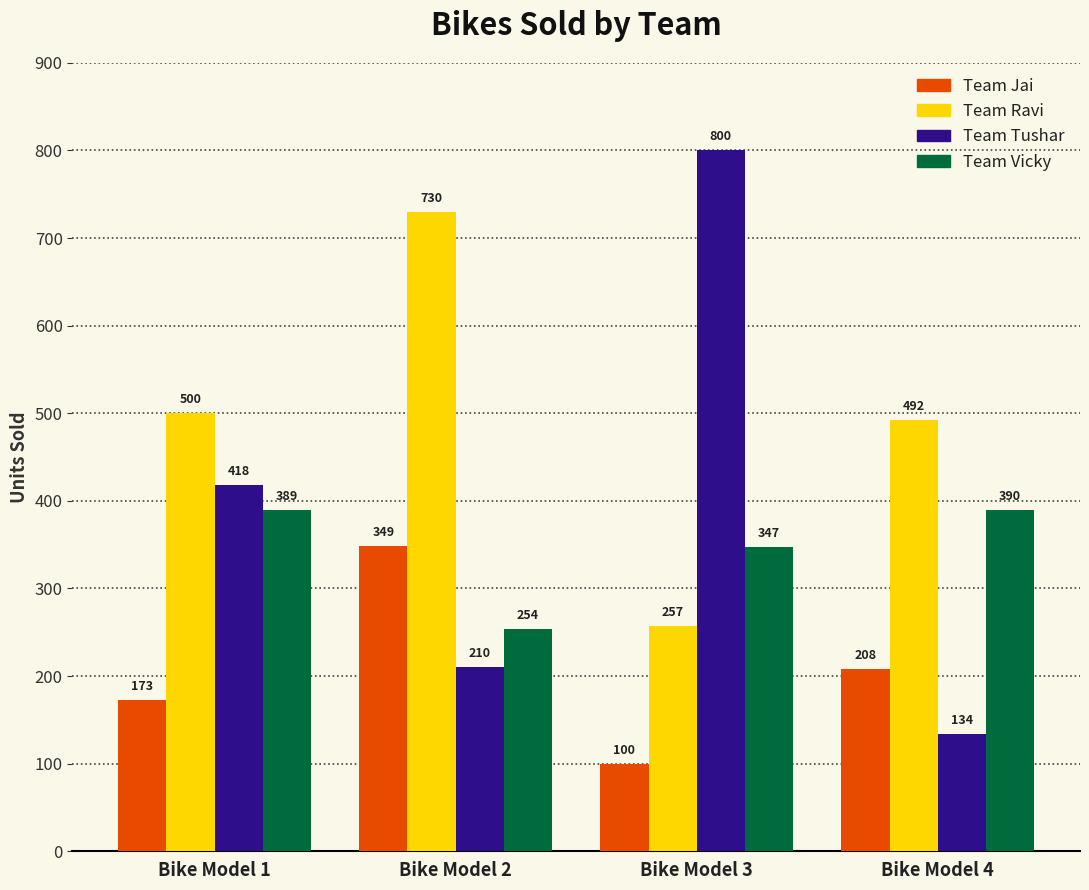

List the series in order of their overall mean, lowest first.

Team Jai, Team Vicky, Team Tushar, Team Ravi